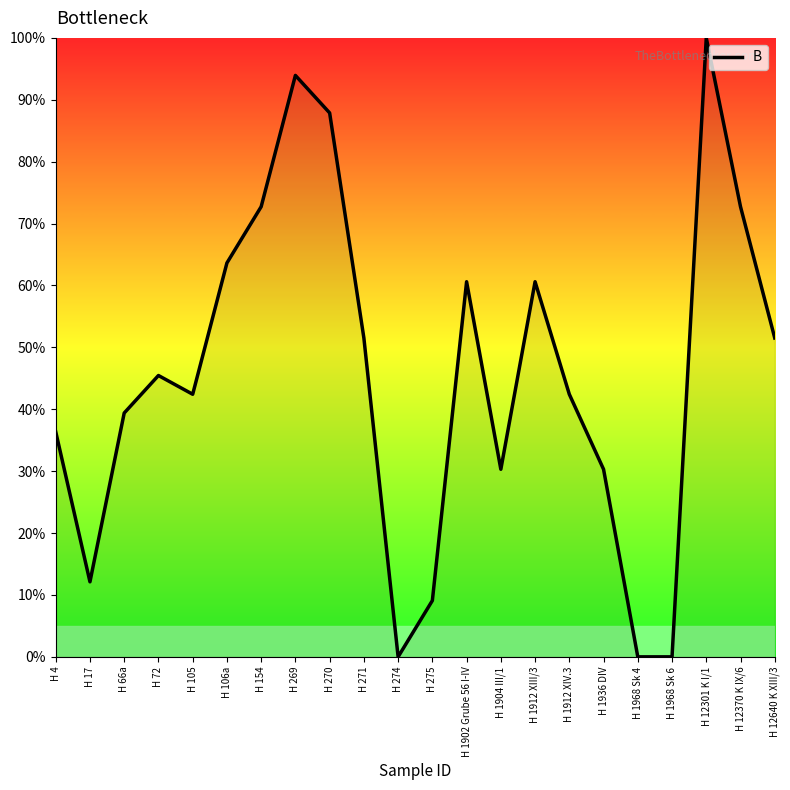

The chart shows a value of 0.0 at H 1968 Sk 4. True or false?

True